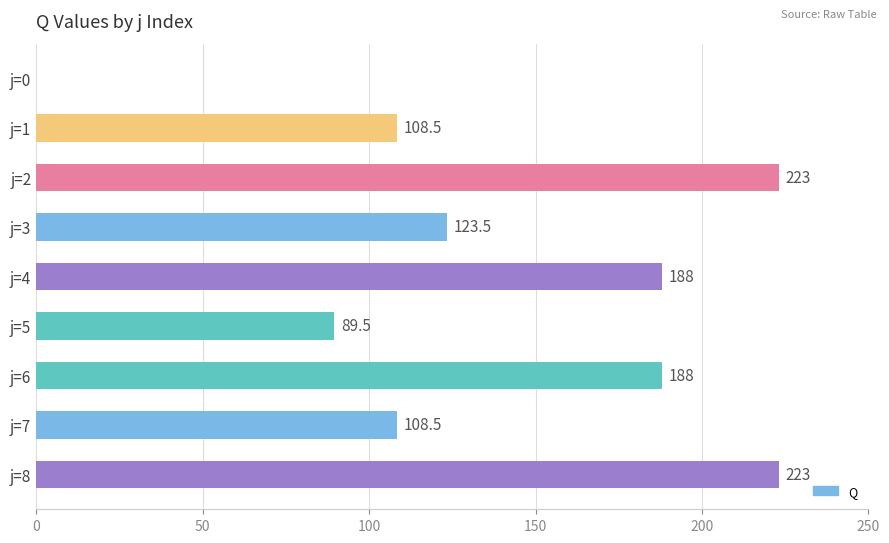

Count the number of data series in this chart.

1